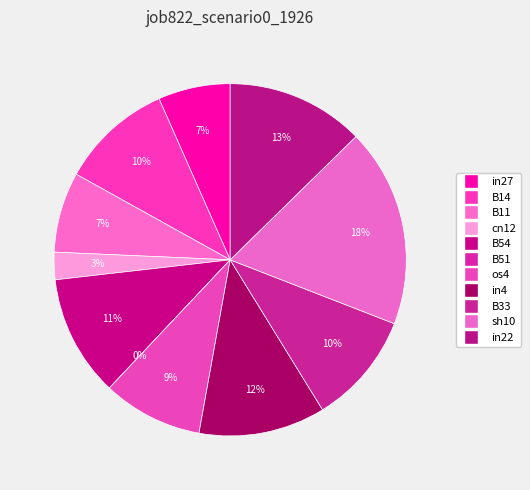

Which slice is the smallest?

B51